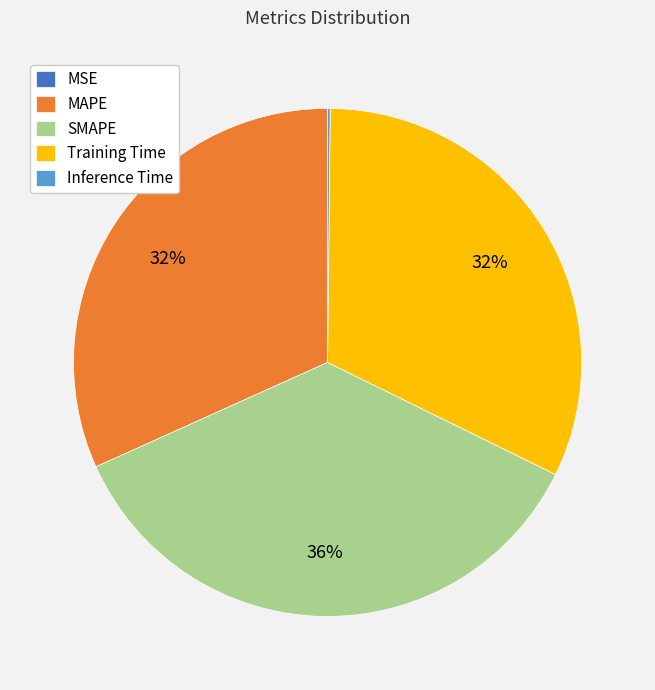

Combined, do MAPE and SMAPE account for over 50%?

Yes